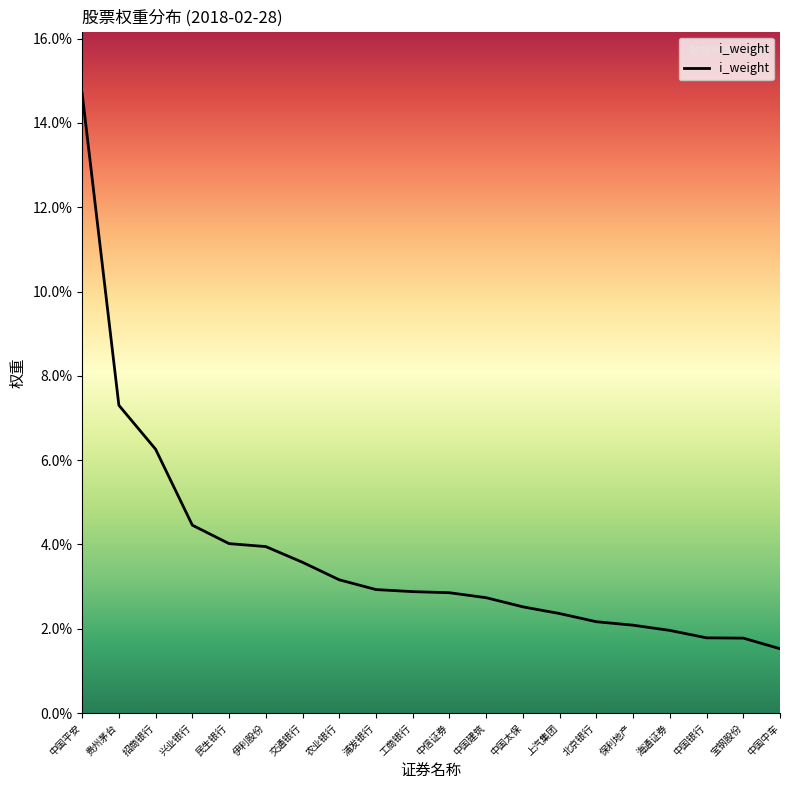

Is this an area chart (filled region under the line)?

No